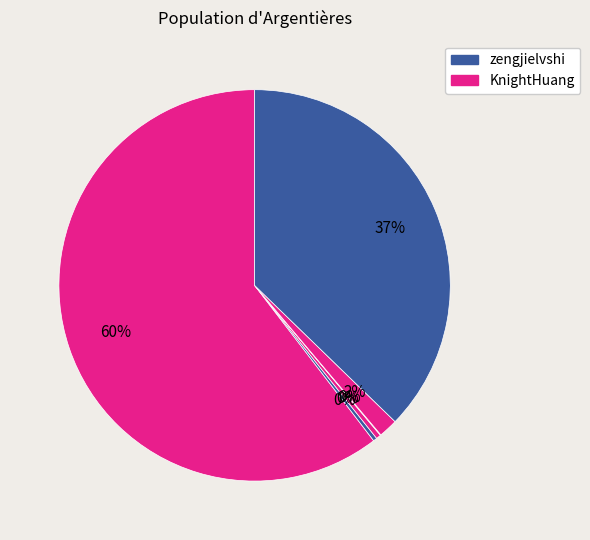

How many slices are in this pie chart?

6